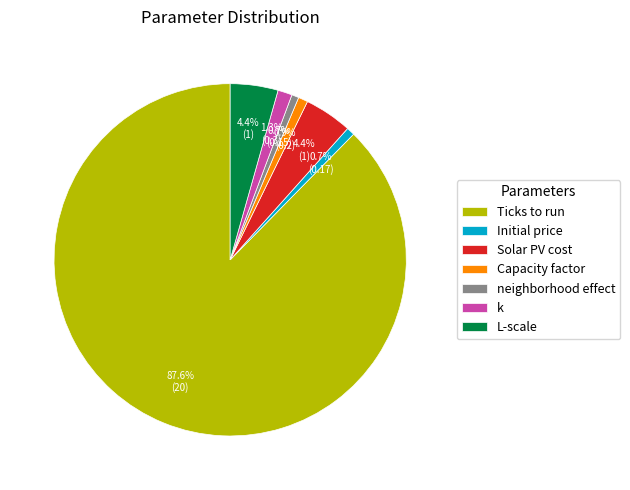

Is it true that neighborhood effect is 1% of the pie?

True